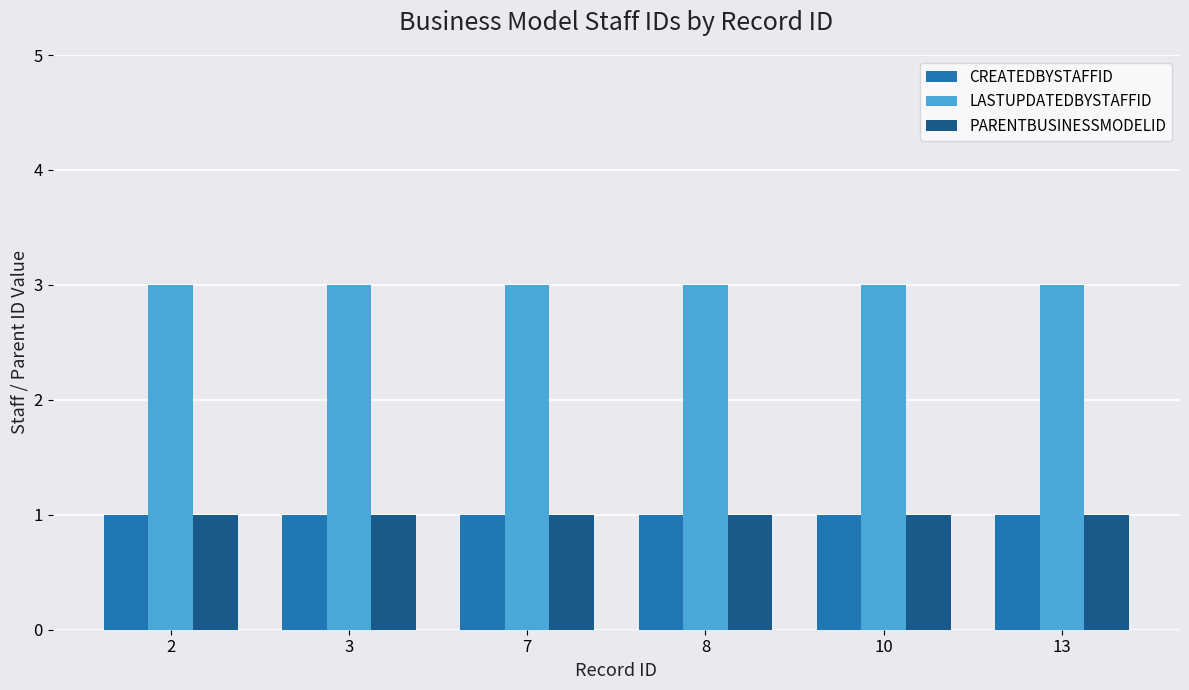

What is the minimum value for LASTUPDATEDBYSTAFFID?

3